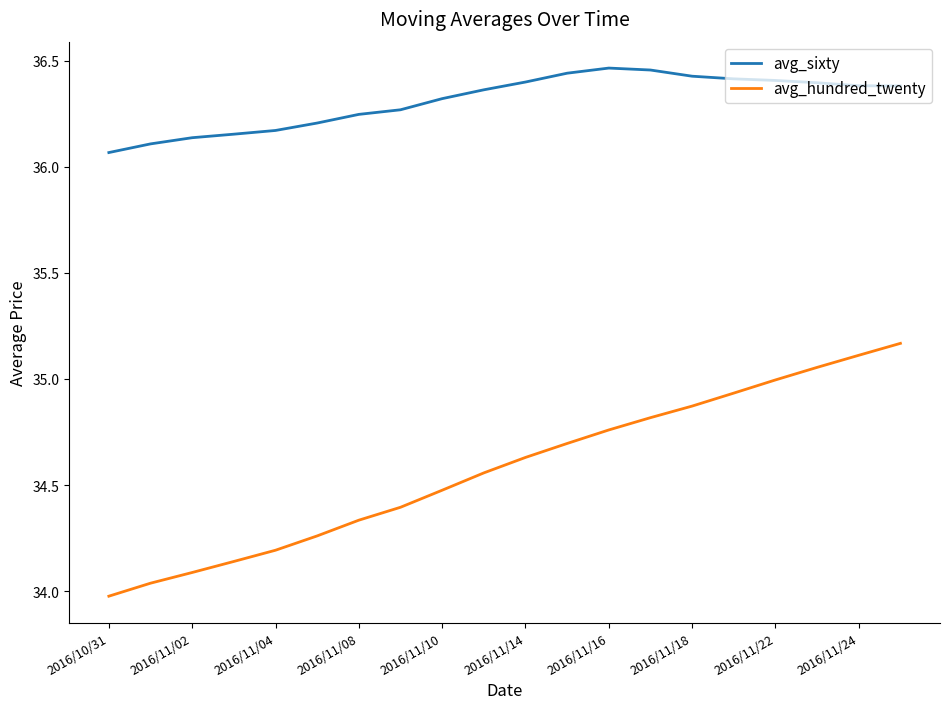

List the series in order of their peak value, highest first.

avg_sixty, avg_hundred_twenty